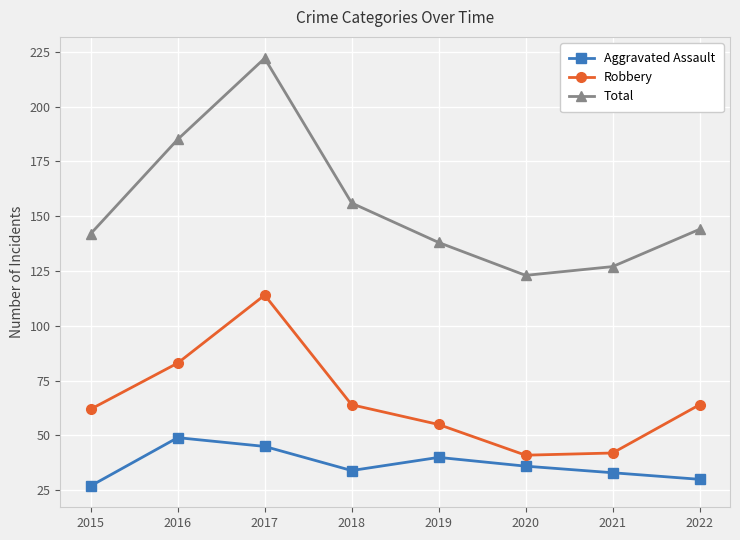

The value of Aggravated Assault at 2022 is 30. True or false?

True